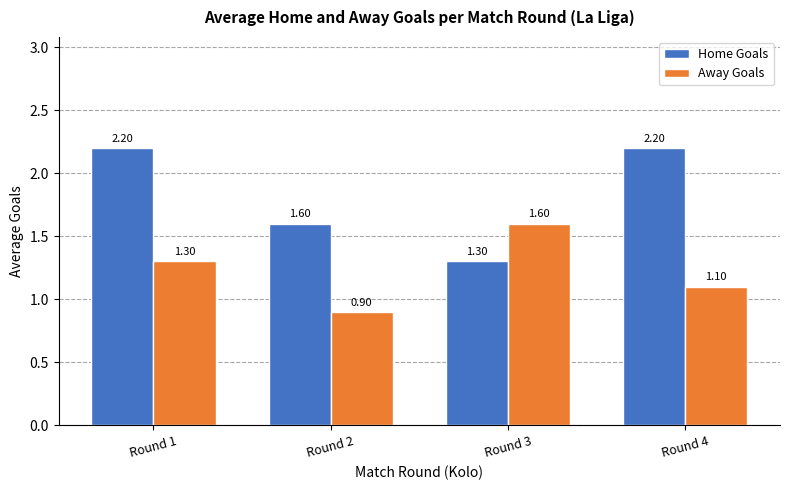

Which series has the largest range (max minus min)?

Home Goals